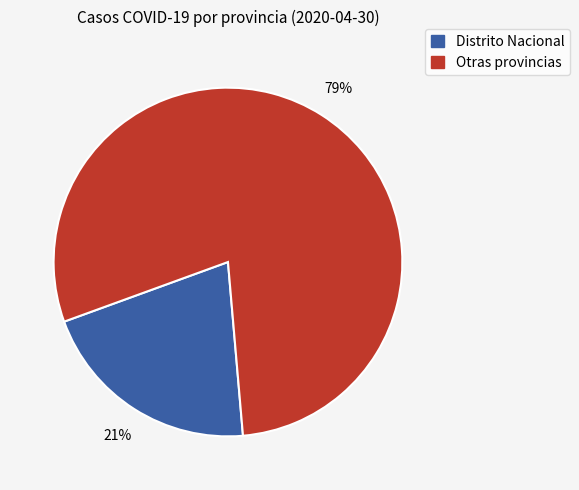

To the nearest percent, what is the average slice percentage?

50%